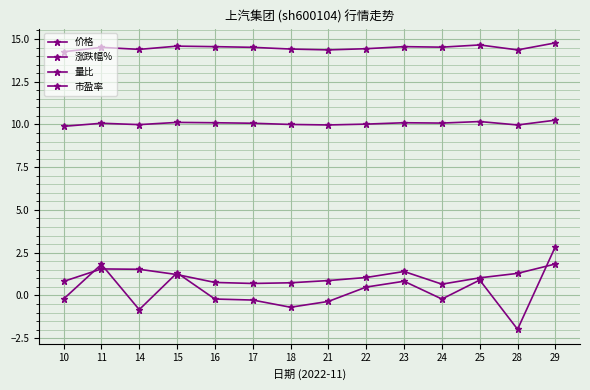

Rank the series by their maximum value, from highest to lowest.

价格, 市盈率, 涨跌幅%, 量比